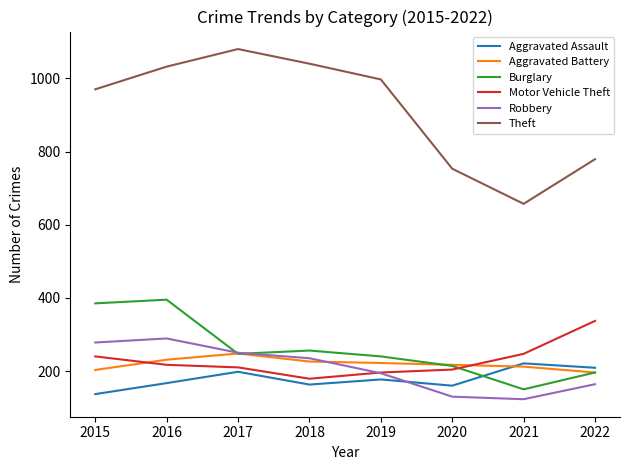

True or false: Motor Vehicle Theft has a value of 350 at 2019.

False